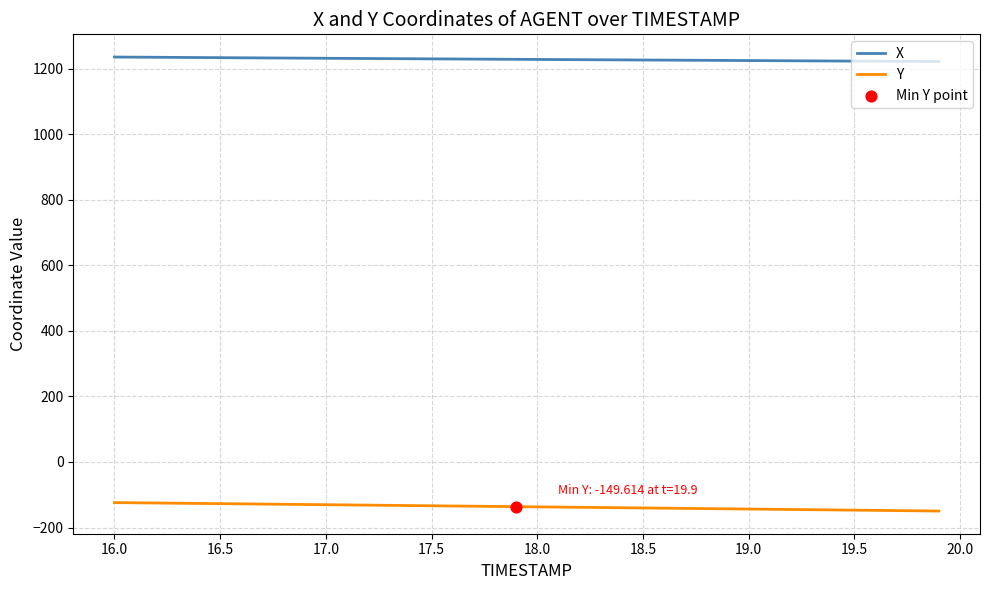

Which series has the largest total across all categories?

X